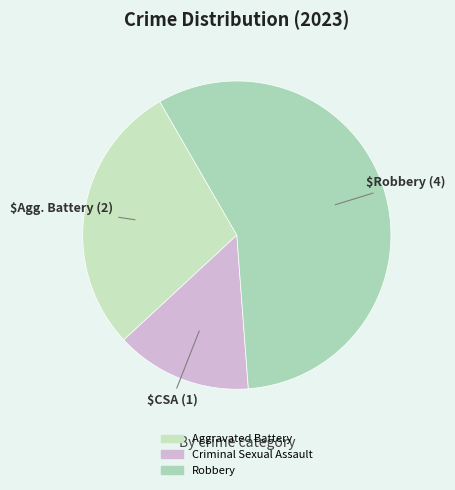

How many segments does this pie chart have?

3